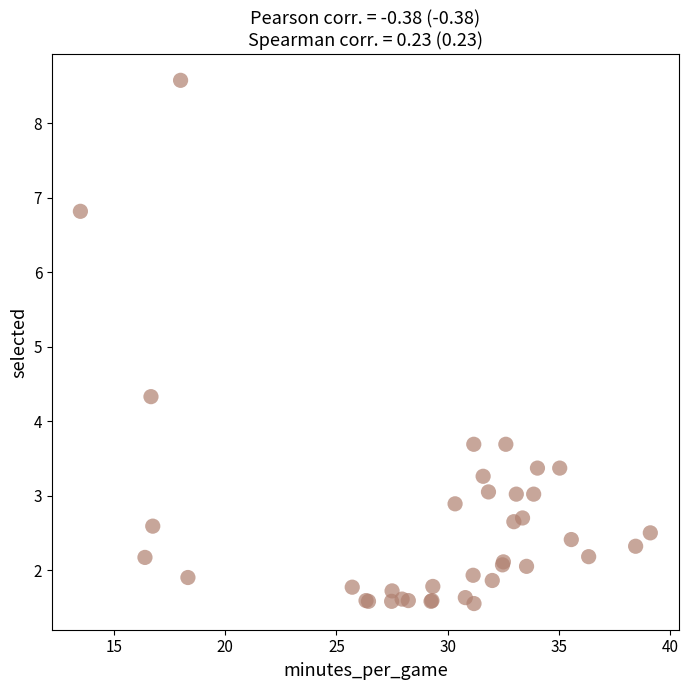

What Y value in the scatter plot is closest to 5?

4.3